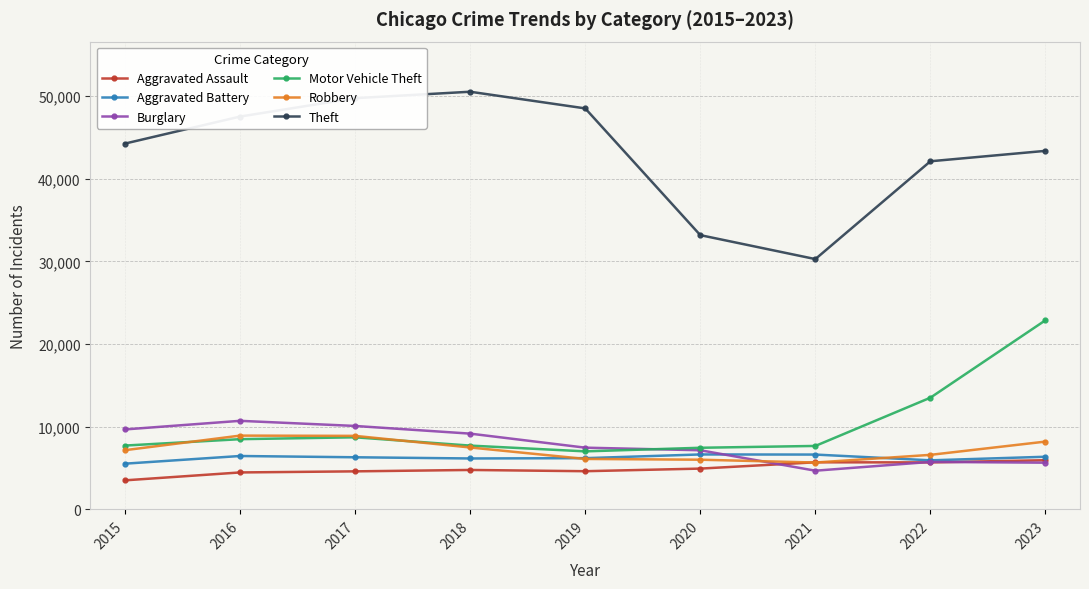

What is the value of the Burglary point at the 9th from the left?

5646